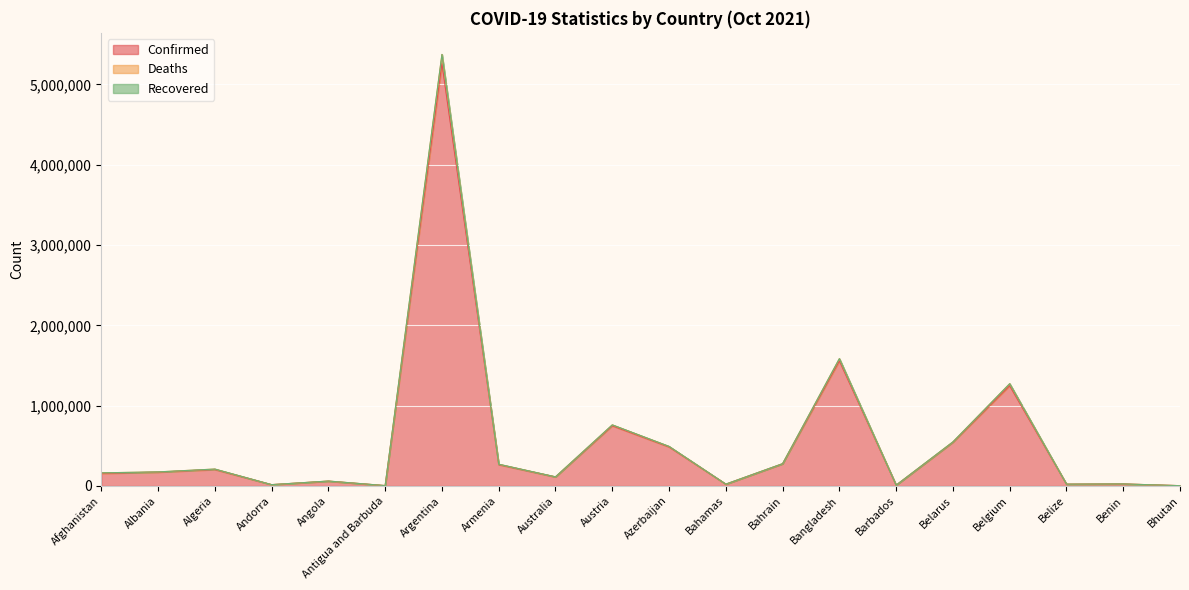

Reading left to right, extract all data points from this chart.

Confirmed: Afghanistan=155191	Albania=171327	Algeria=203657	Andorra=15222	Angola=58603	Antigua and Barbuda=3403	Argentina=5259352	Armenia=264690	Australia=111392	Austria=748825	Azerbaijan=485275	Bahamas=21114	Bahrain=275175	Bangladesh=1557347	Barbados=8792	Belarus=543976	Belgium=1247197	Belize=21003	Benin=23890	Bhutan=2601
Deaths: Afghanistan=162397	Albania=174037	Algeria=209476	Andorra=15352	Angola=60177	Antigua and Barbuda=3487	Argentina=5374591	Armenia=270062	Australia=112726	Austria=759851	Azerbaijan=491834	Bahamas=21647	Bahrain=276564	Bangladesh=1584902	Barbados=8871	Belarus=548164	Belgium=1272809	Belize=21421	Benin=24049	Bhutan=2604